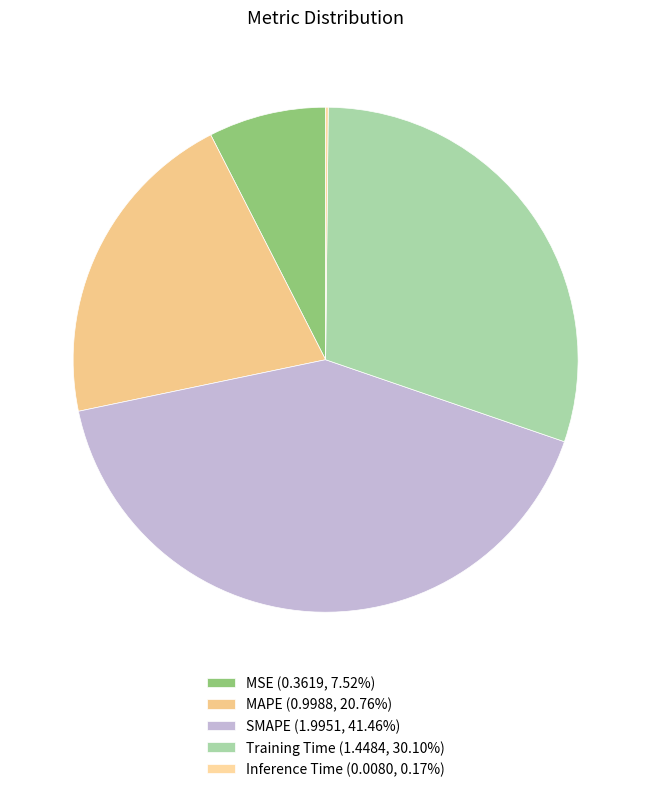

Which category has the biggest portion of the pie?

SMAPE